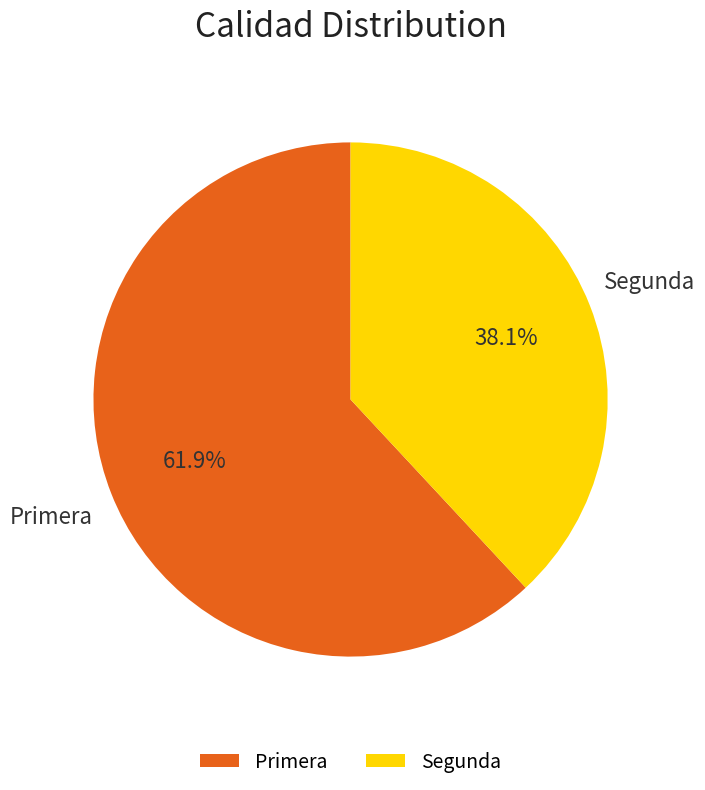

Rank the categories by value from highest to lowest.

Primera, Segunda